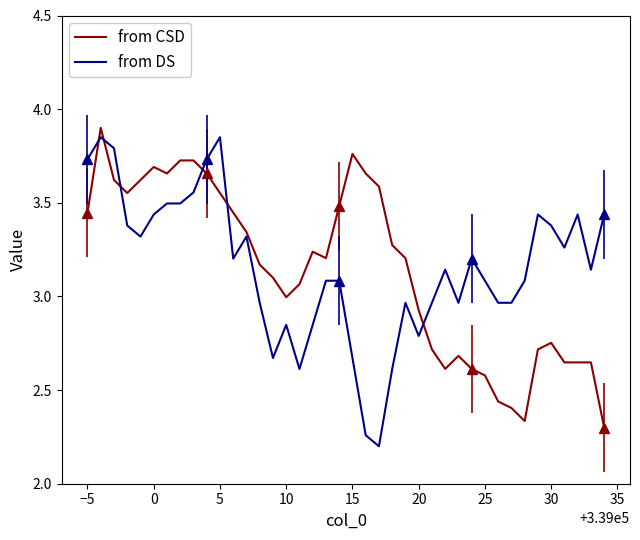

Is this an area chart (filled region under the line)?

No